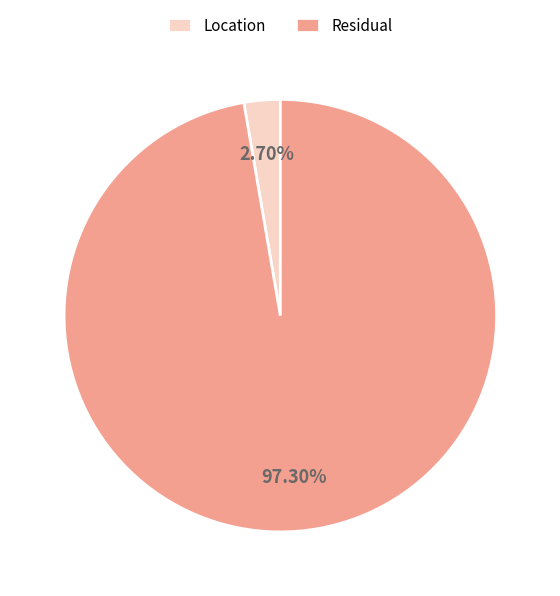

Which category has the smallest portion of the pie?

Location